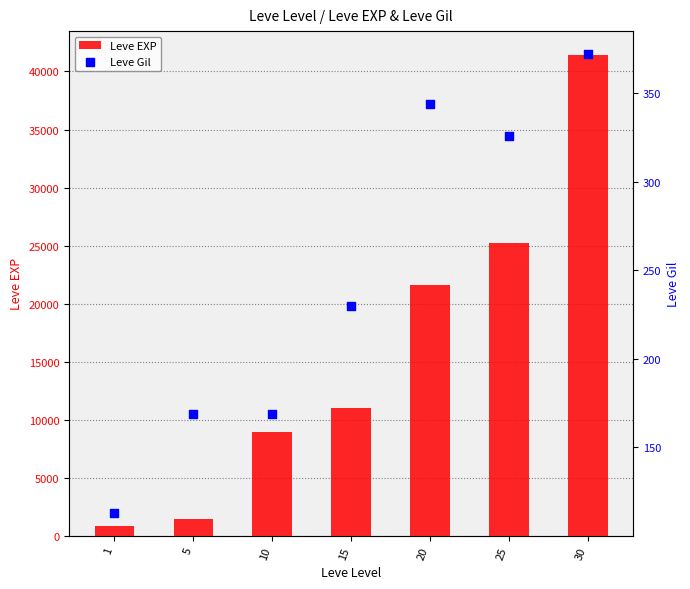

Is the value of Leve Gil at 25 greater than the value of Leve EXP at 30?

No